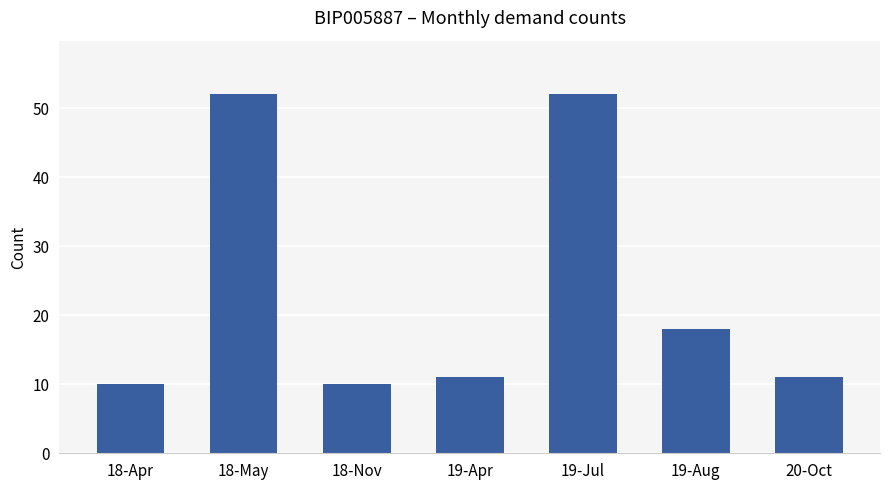

True or false: the data shows 86 at 18-May.

False